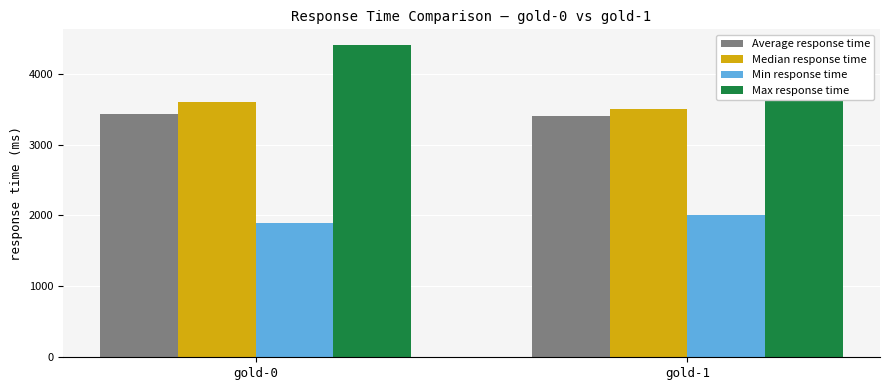

What is the difference between the maximum and minimum values in the Min response time series?

116